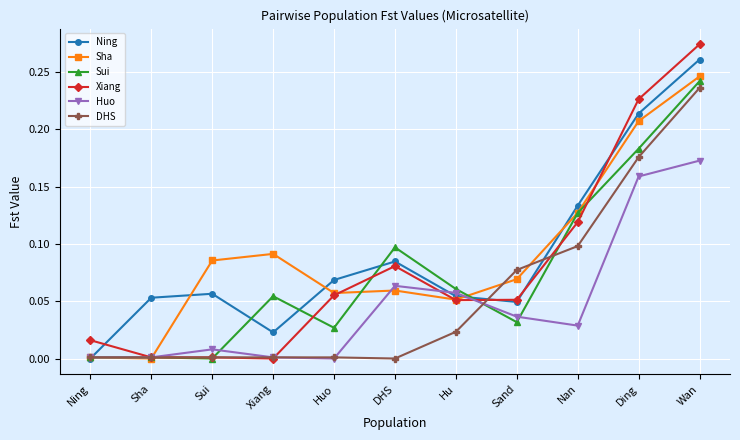

The Sha series shows 0.3 at Ding. True or false?

False